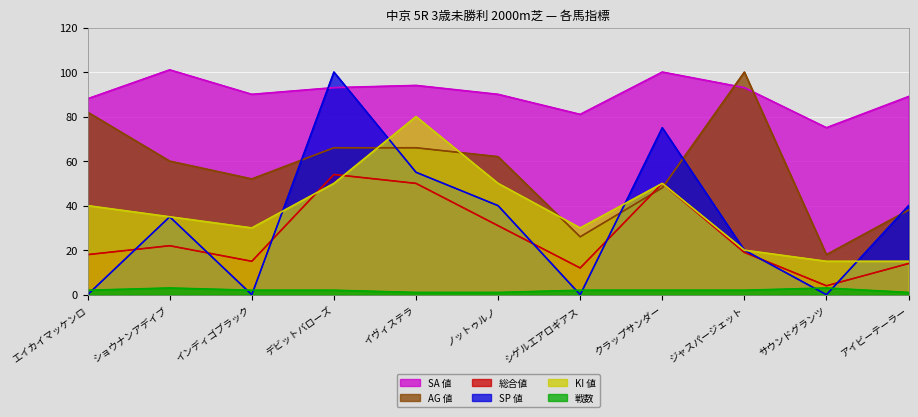

What is the label of the 5th point from the right?

シゲルエアロギアス